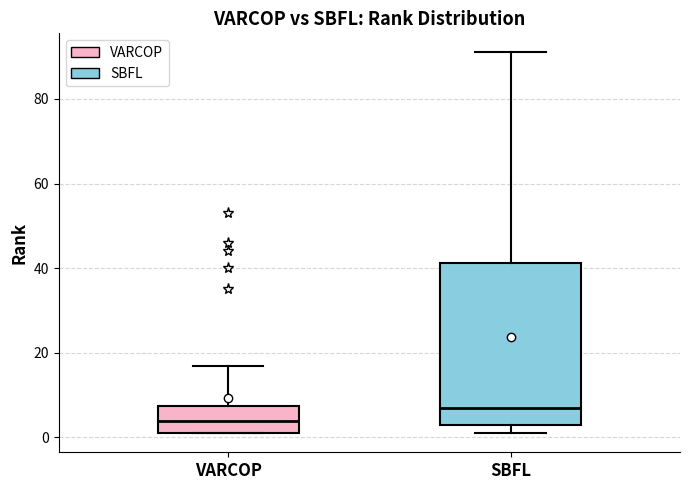

Reading left to right, transcribe this box plot: for each box, give where its median line is, the range the box spans, and where its two whiskers end, as read against the y-axis. The values are not printed on the chart, so give them approximately, as read against the axis.

VARCOP: median 4, box 2 to 8, whiskers 2 to 18
SBFL: median 8, box 4 to 42, whiskers 2 to 92